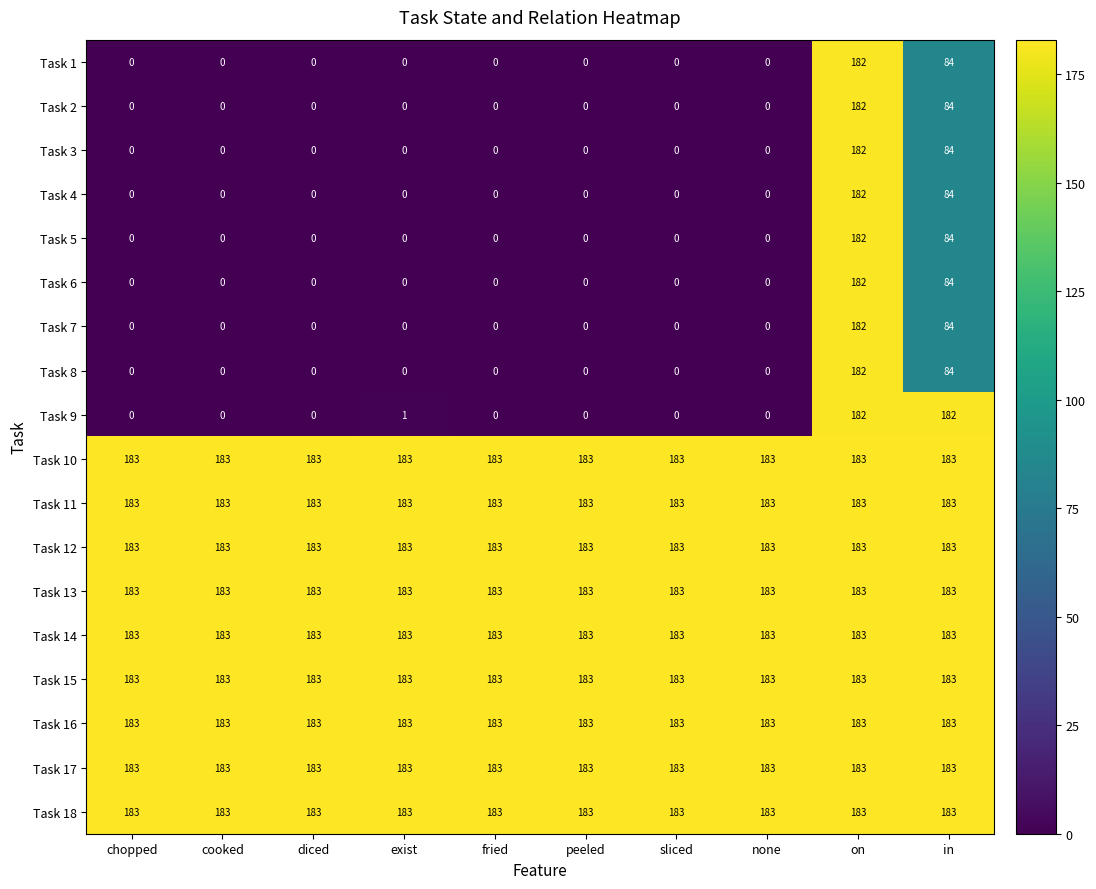

What is the difference between the highest and lowest values at chopped?

183